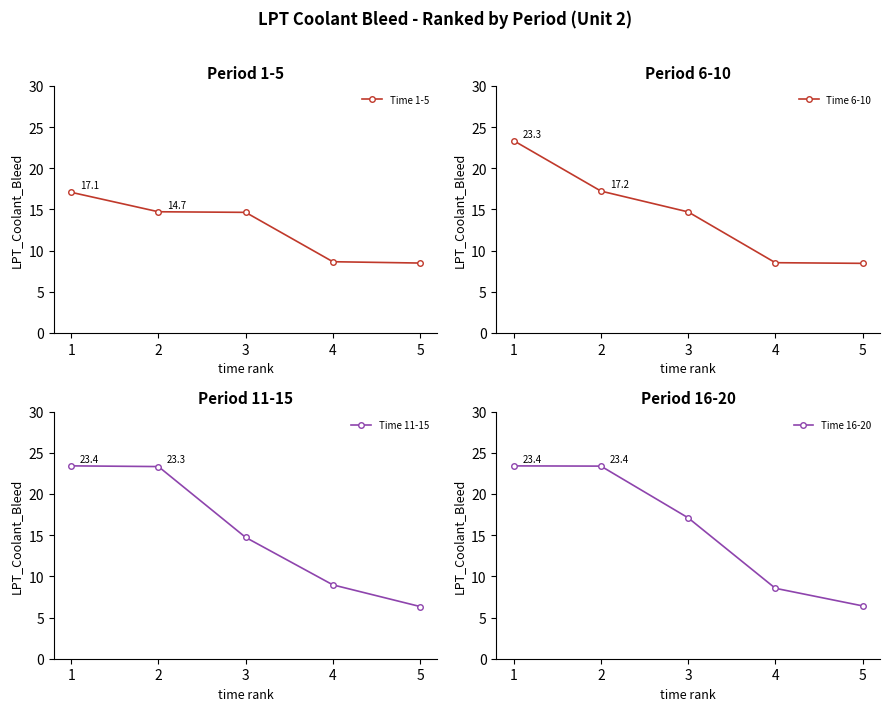

Reading left to right, extract all data points from this chart.

Time 1-5: 1=17.1	2=14.7	3=14.6	4=8.7	5=8.5
Time 6-10: 1=23.3	2=17.2	3=14.7	4=8.5	5=8.5
Time 11-15: 1=23.4	2=23.3	3=14.7	4=9.0	5=6.3
Time 16-20: 1=23.4	2=23.4	3=17.1	4=8.6	5=6.4